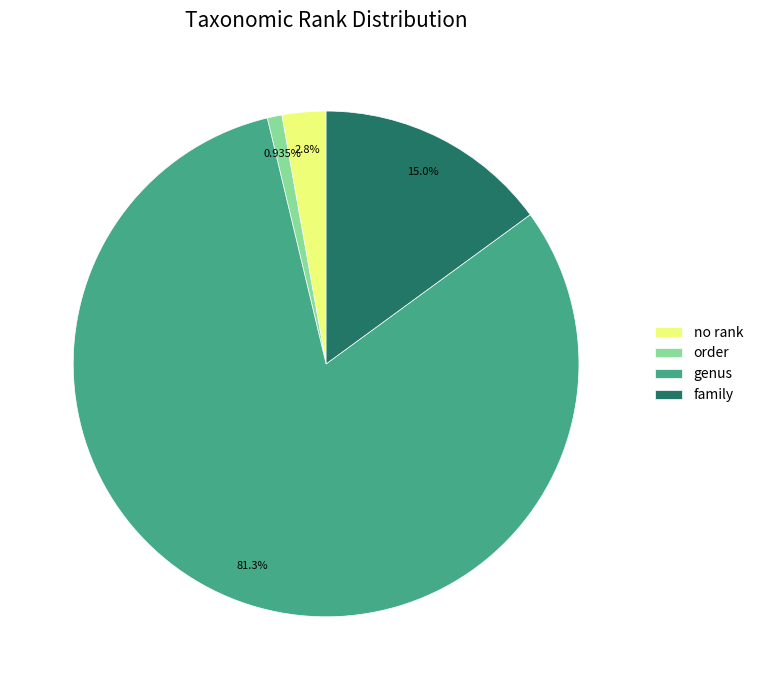

What percentage is the order slice, to the nearest percent?

1%